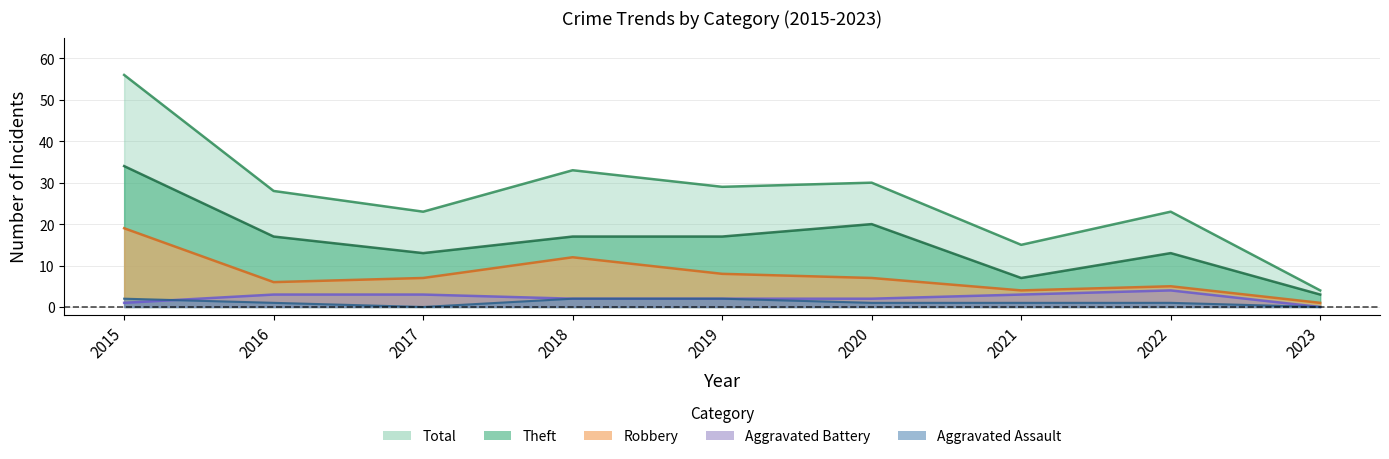

How many interior local valleys does the Robbery series have?

2